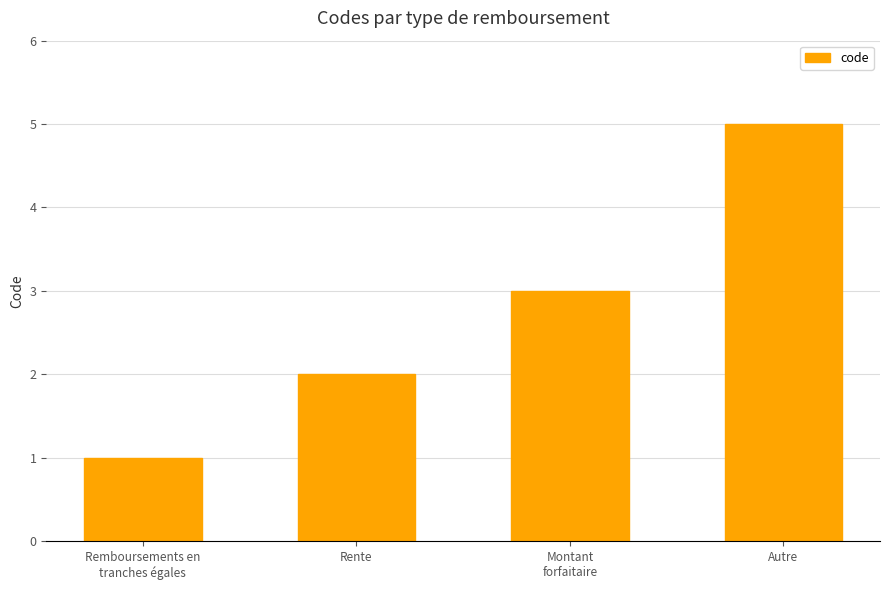

Are the bars horizontal?

No